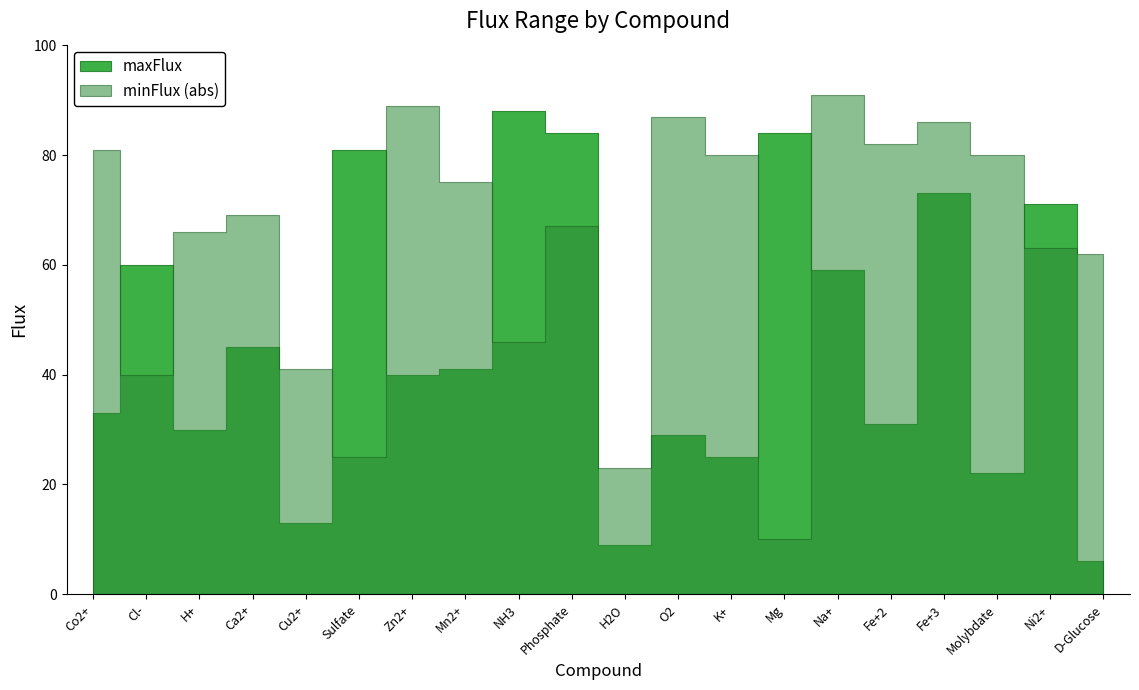

Reading left to right, list all the values displayed in this chart.

maxFlux: 33	60	30	45	13	81	40	41	88	84	9	29	25	84	59	31	73	22	71	6
minFlux_abs: 81	40	66	69	41	25	89	75	46	67	23	87	80	10	91	82	86	80	63	62